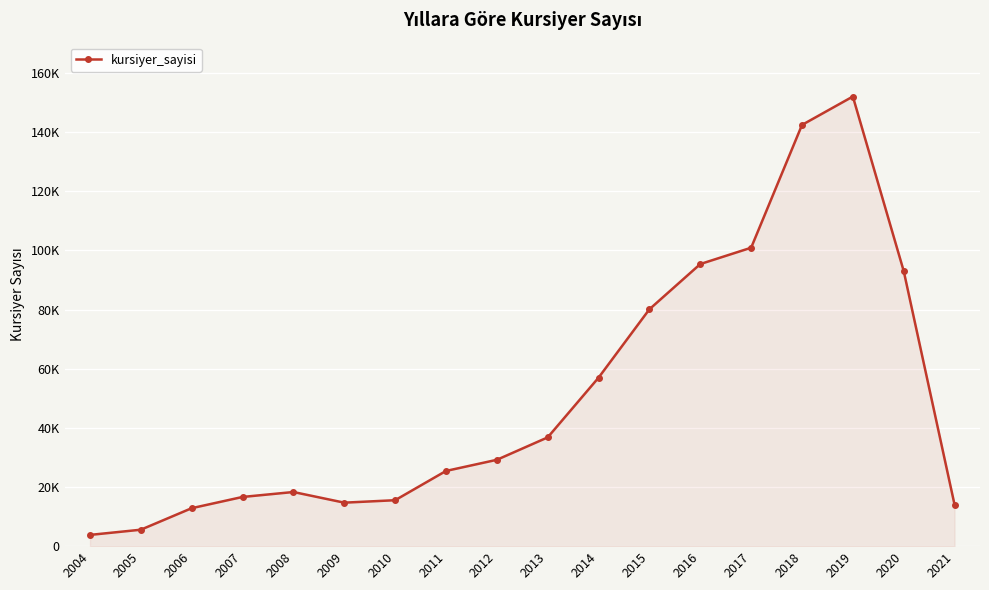

What value does the data have at 2008?

18304